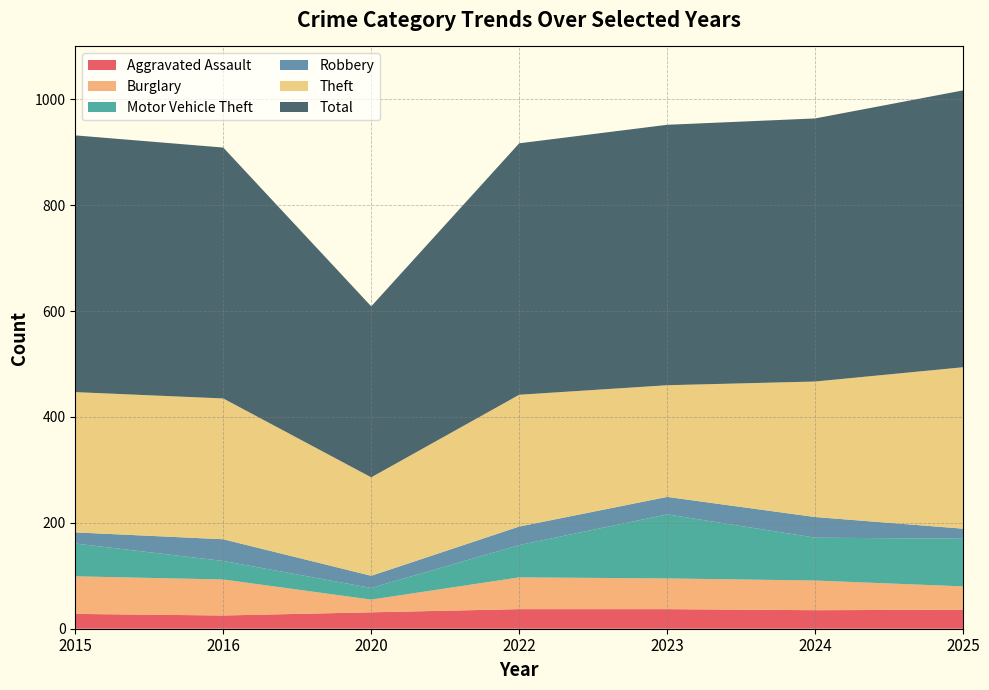

What is the minimum value for Aggravated Assault?

25